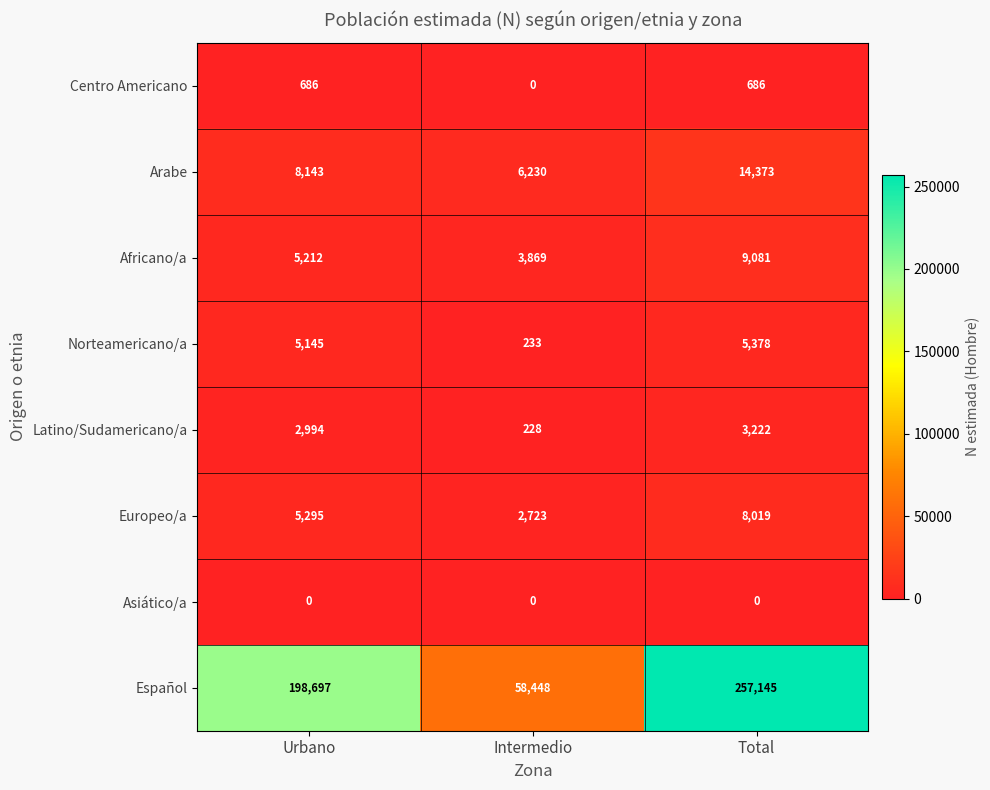

What is the approximate value of Arabe at Urbano?

8143